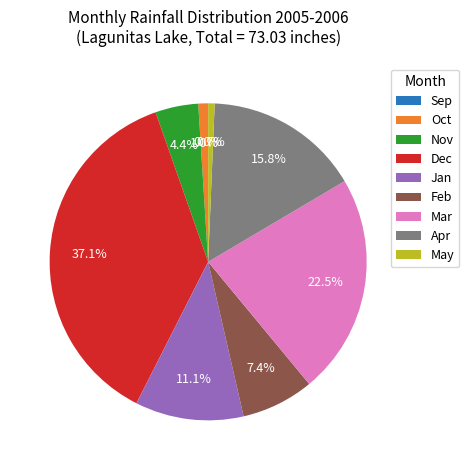

Is there any slice that represents more than half of the pie?

No